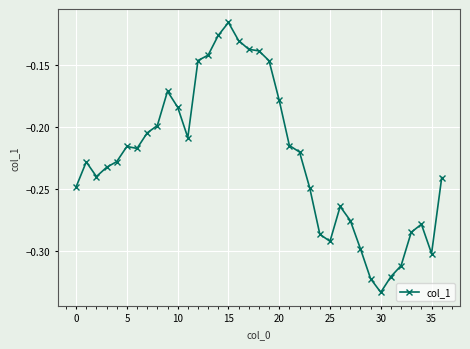

True or false: there are more than 2 points higher than both neighbors.

True